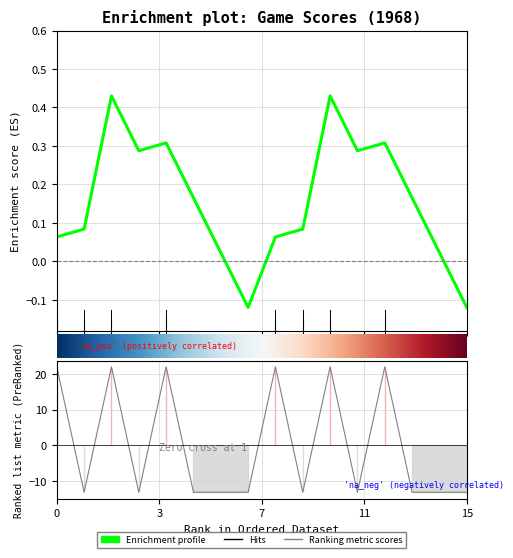

How many values exceed -13?

6